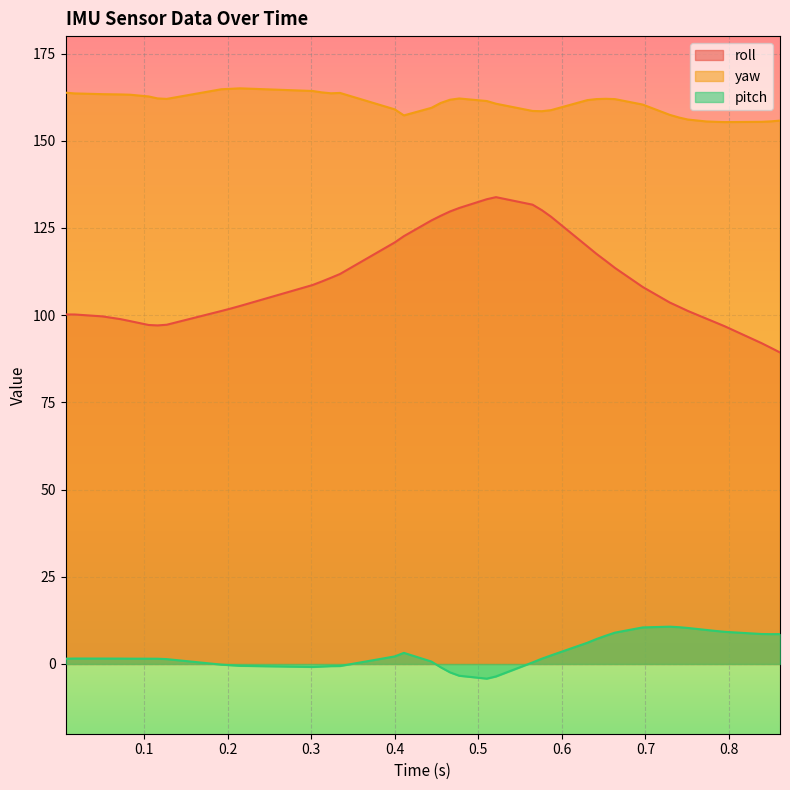

Reading left to right, transcribe all the data shown in this chart.

roll: 100.2	100.2	99.7	98.8	98.3	97.2	97.1	97.2	101.2	101.9	102.6	108.6	109.7	110.7	111.8	120.8	122.7	127.2	128.5	129.7	130.7	133.2	133.8	131.7	130.1	128.2	119.7	117.6	115.5	113.5	108.1	103.6	102.4	101.2	99.0	97.9	96.8	92.0	90.7	89.3
yaw: 163.8	163.6	163.4	163.3	163.2	162.7	162.1	162.0	164.8	164.9	165.0	164.3	163.9	163.6	163.7	159.0	157.3	159.4	160.8	161.8	162.1	161.4	160.6	158.5	158.5	158.8	161.7	161.9	162.0	161.9	160.4	157.4	156.7	156.1	155.5	155.4	155.3	155.4	155.6	155.8
pitch: 1.5	1.6	1.6	1.5	1.5	1.5	1.5	1.4	-0.2	-0.4	-0.5	-0.9	-0.7	-0.6	-0.6	2.2	3.2	0.7	-1.0	-2.4	-3.4	-4.2	-3.6	0.4	1.5	2.5	6.1	7.2	8.1	9.0	10.5	10.7	10.5	10.3	9.8	9.5	9.2	8.6	8.6	8.6